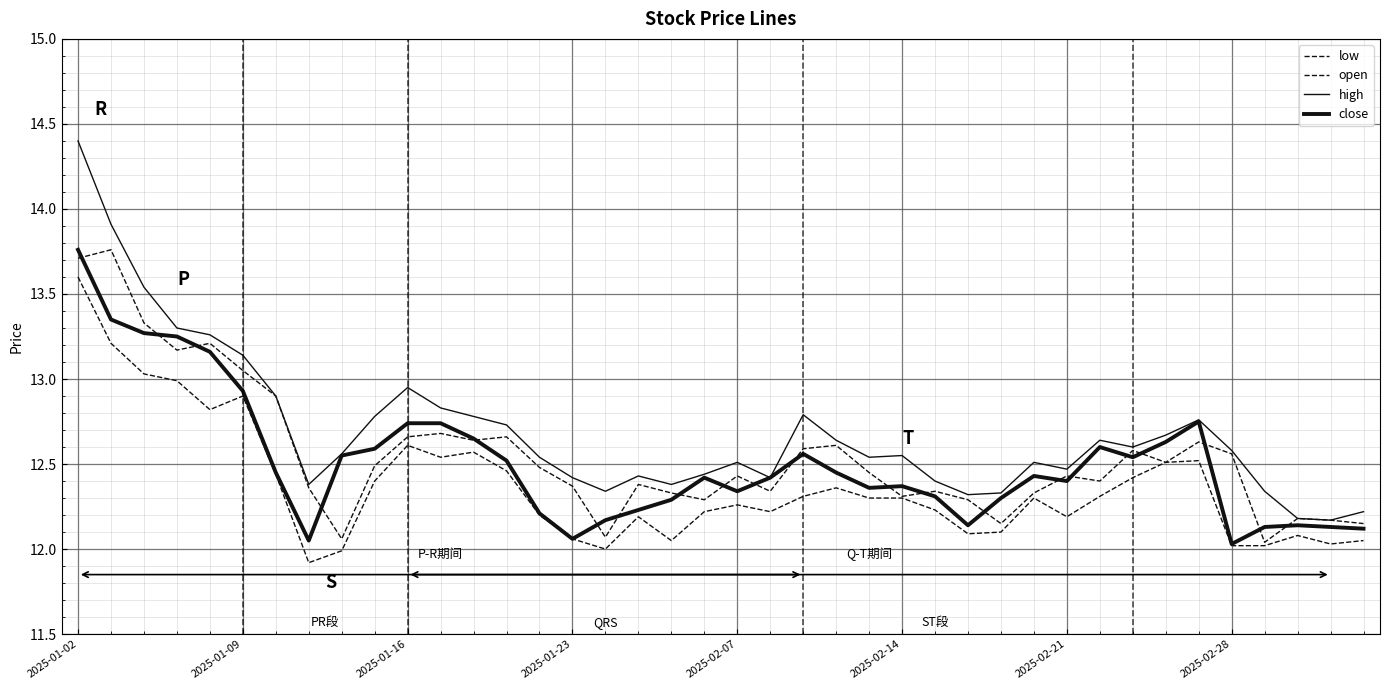

What is the average value of the high series?

12.7